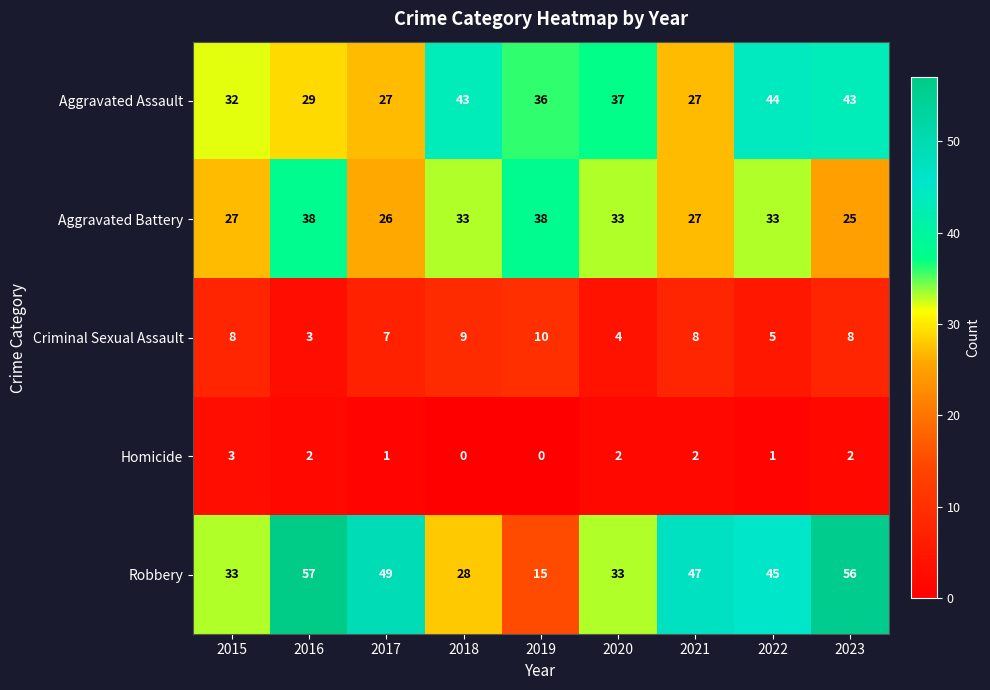

What is the total value across all series at 2023?

134